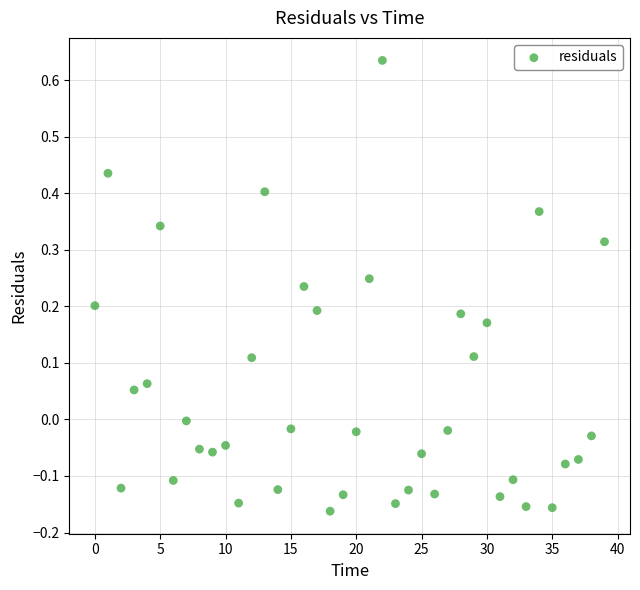

What is the range of Y values (max minus min)?

0.8